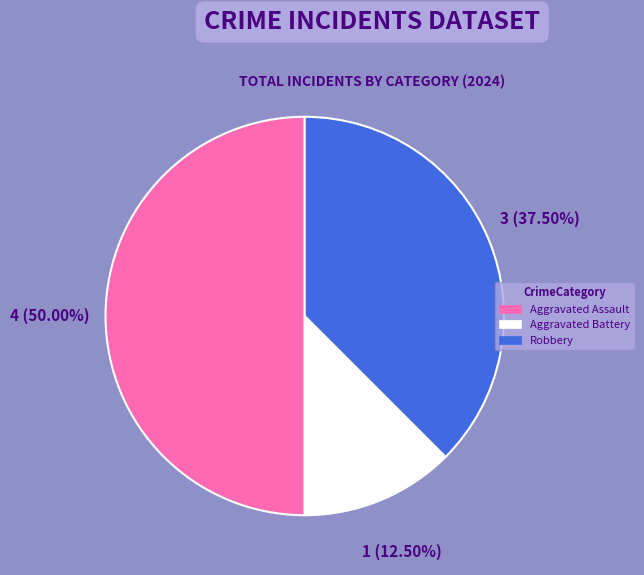

Between Aggravated Assault and Robbery, which is larger?

Aggravated Assault